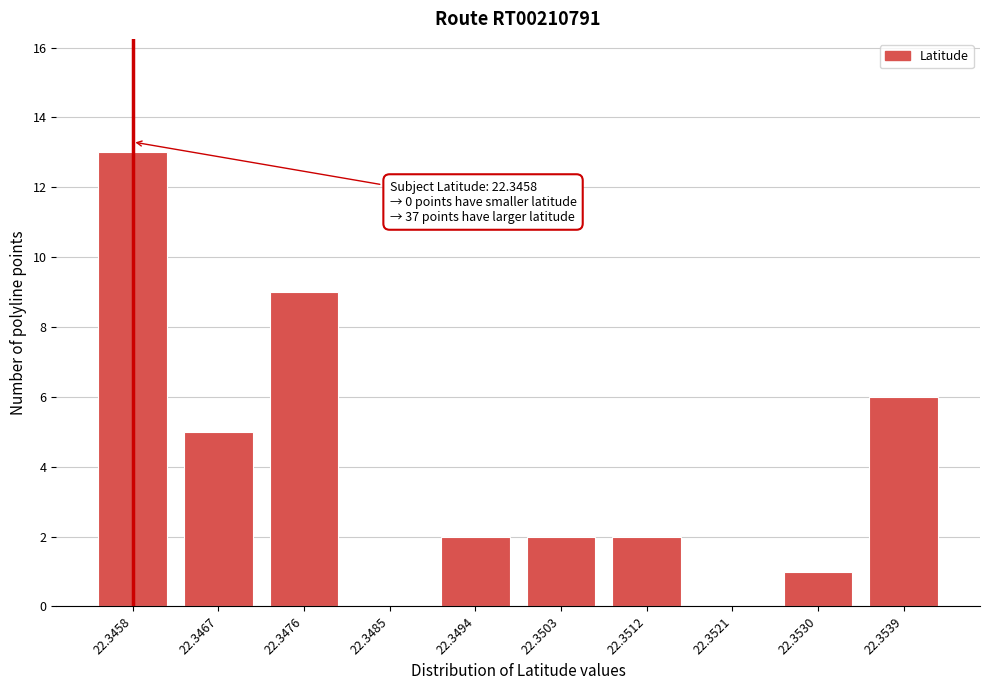

Reading right to left, extract all data points from this chart.

22.3539=6	22.3530=1	22.3521=0	22.3512=2	22.3503=2	22.3494=2	22.3485=0	22.3476=9	22.3467=5	22.3458=13